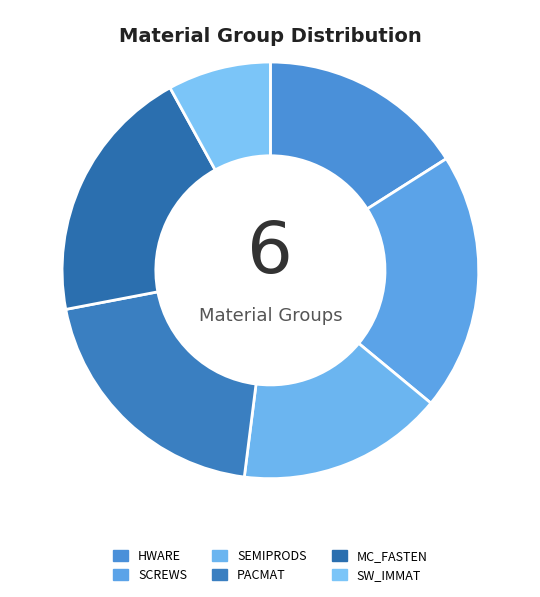

How many slices are in this pie chart?

6